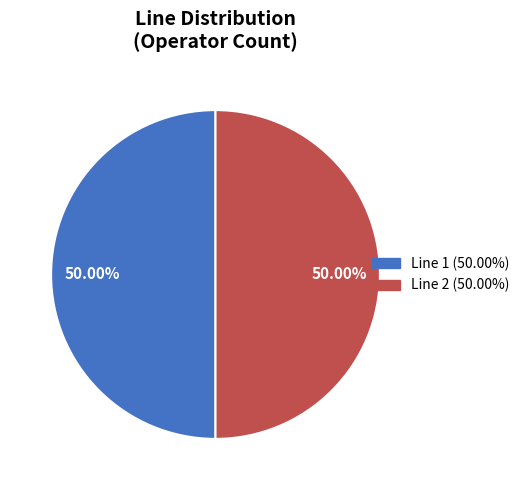

Approximately how many times larger is the value at Line 1 (50.00%) compared to Line 2 (50.00%)?

1.0